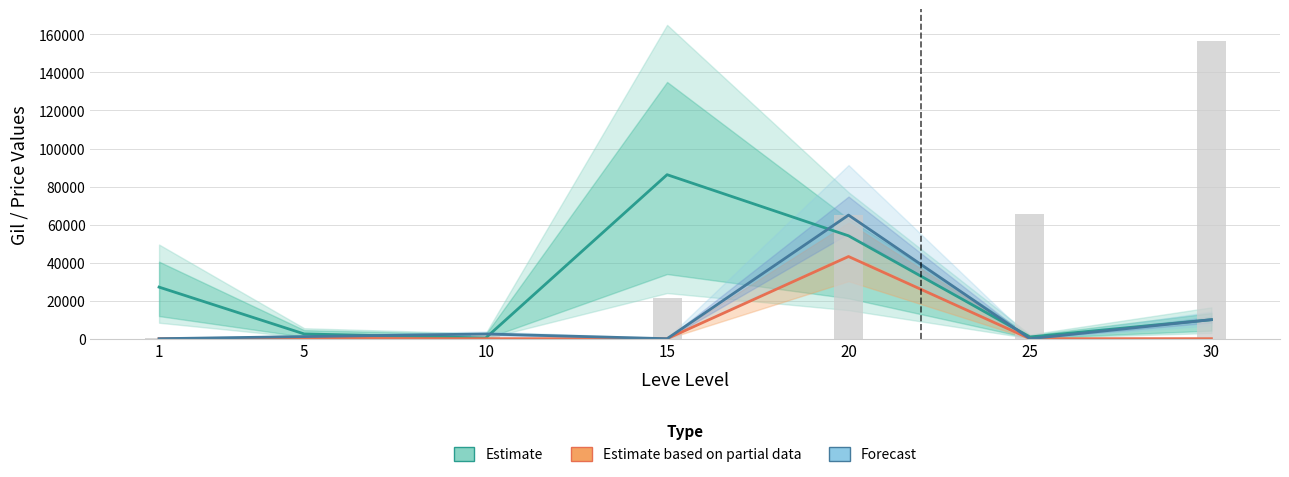

Which series has the largest total across all categories?

Estimate